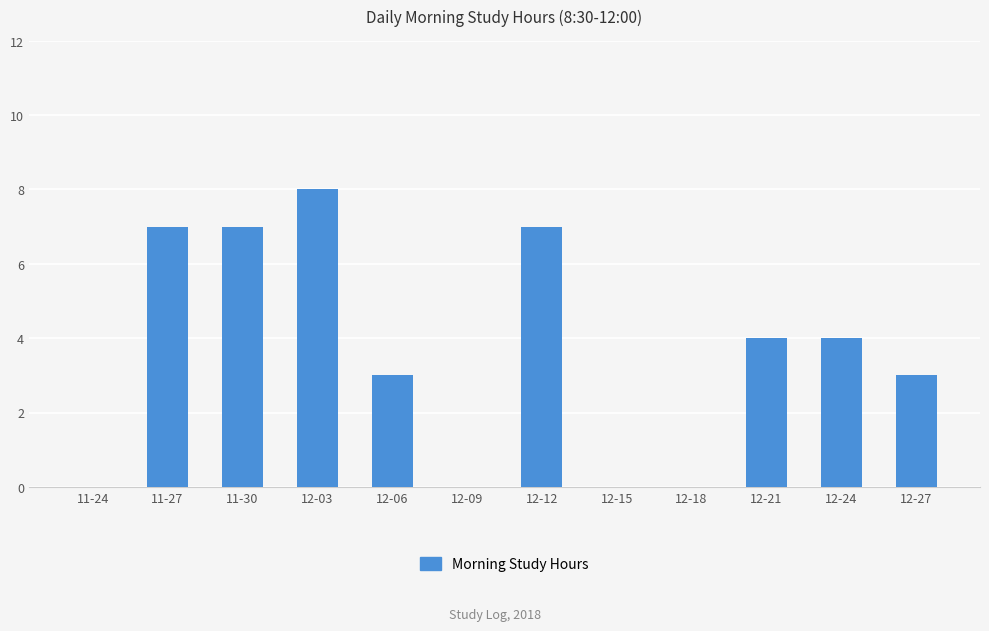

Are the bars grouped side by side (vs. stacked)?

No